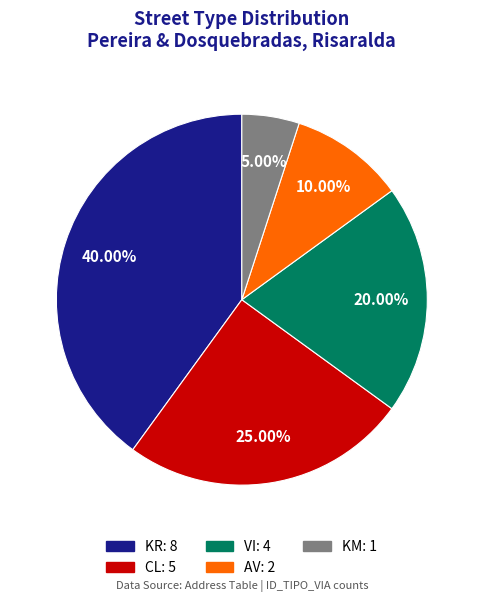

How many slices are in this pie chart?

5